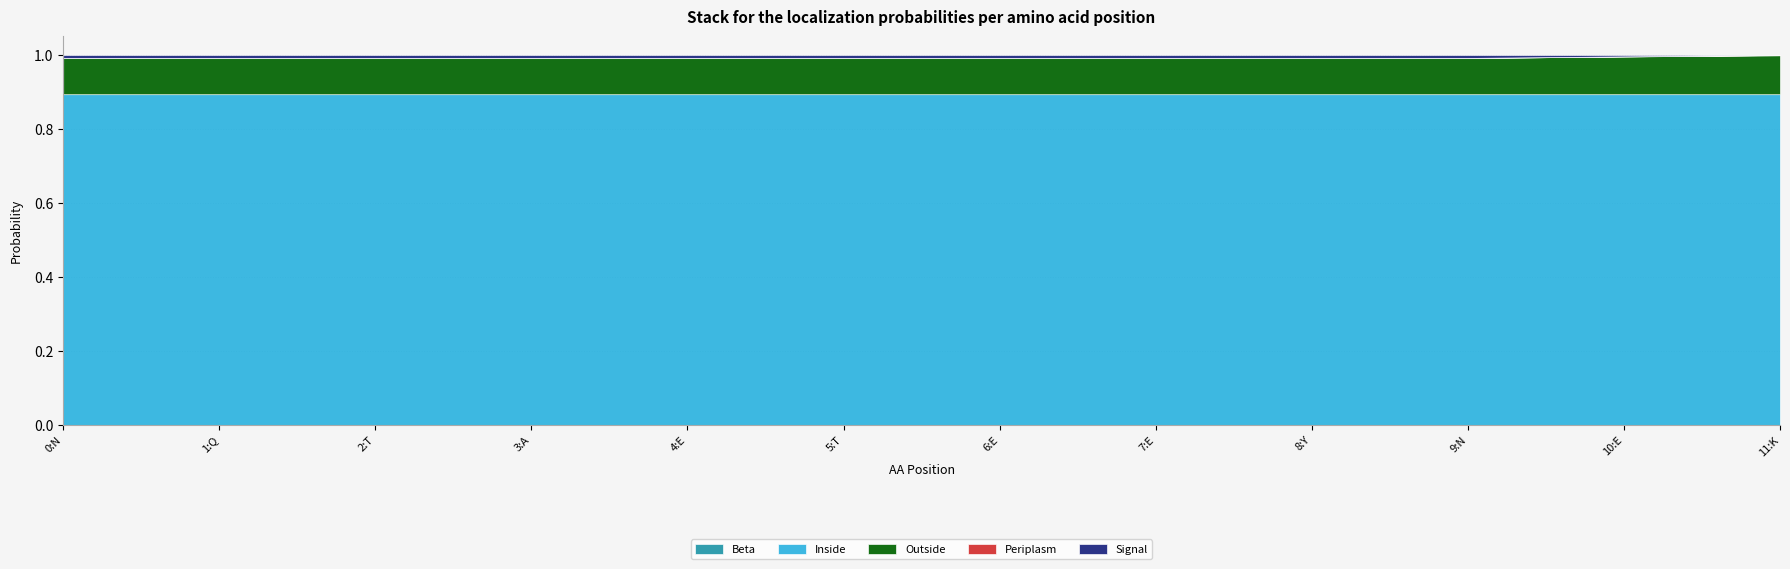

What is the total value across all series at 11:K?

1.0